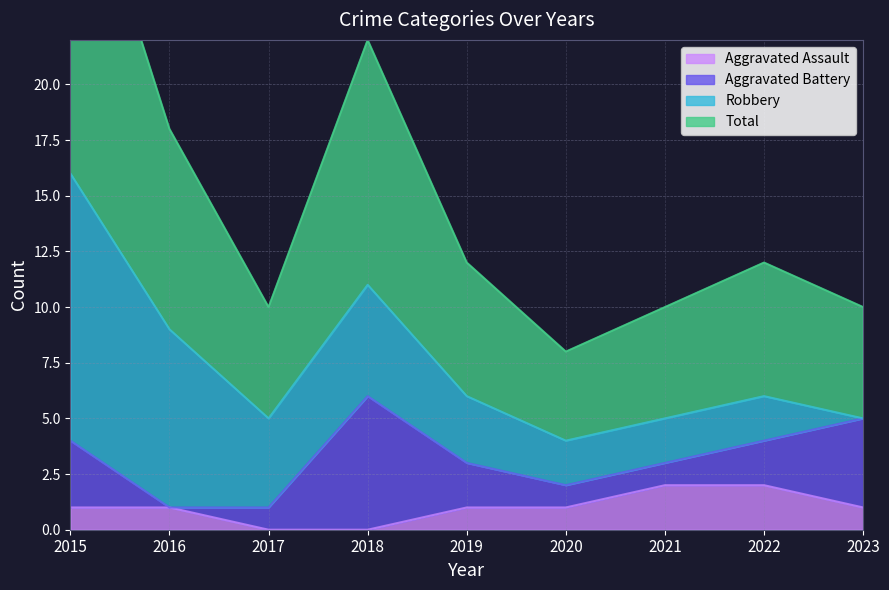

The Aggravated Assault series shows 3 at 2021. True or false?

False